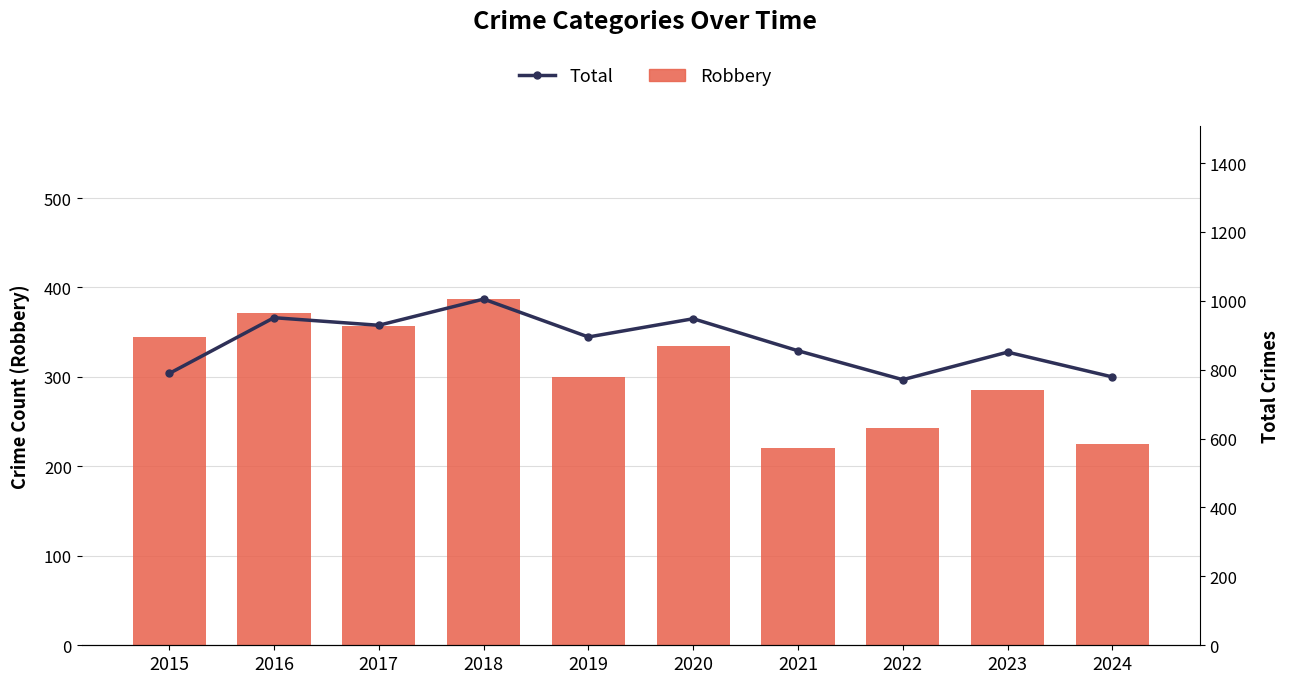

Count the number of categories in the chart.

10